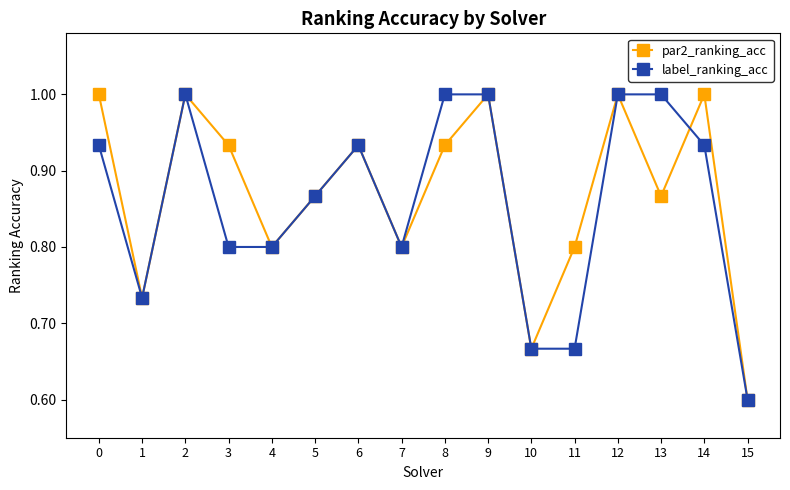

Between 3 and 12, which series saw the biggest shift?

label_ranking_acc